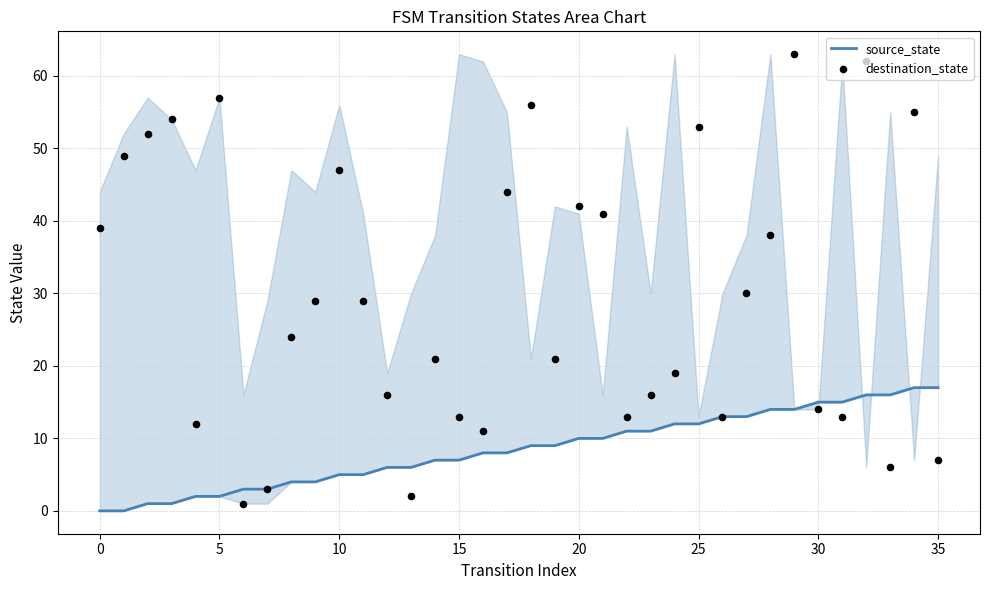

At which category is the sum across all series the highest?

32